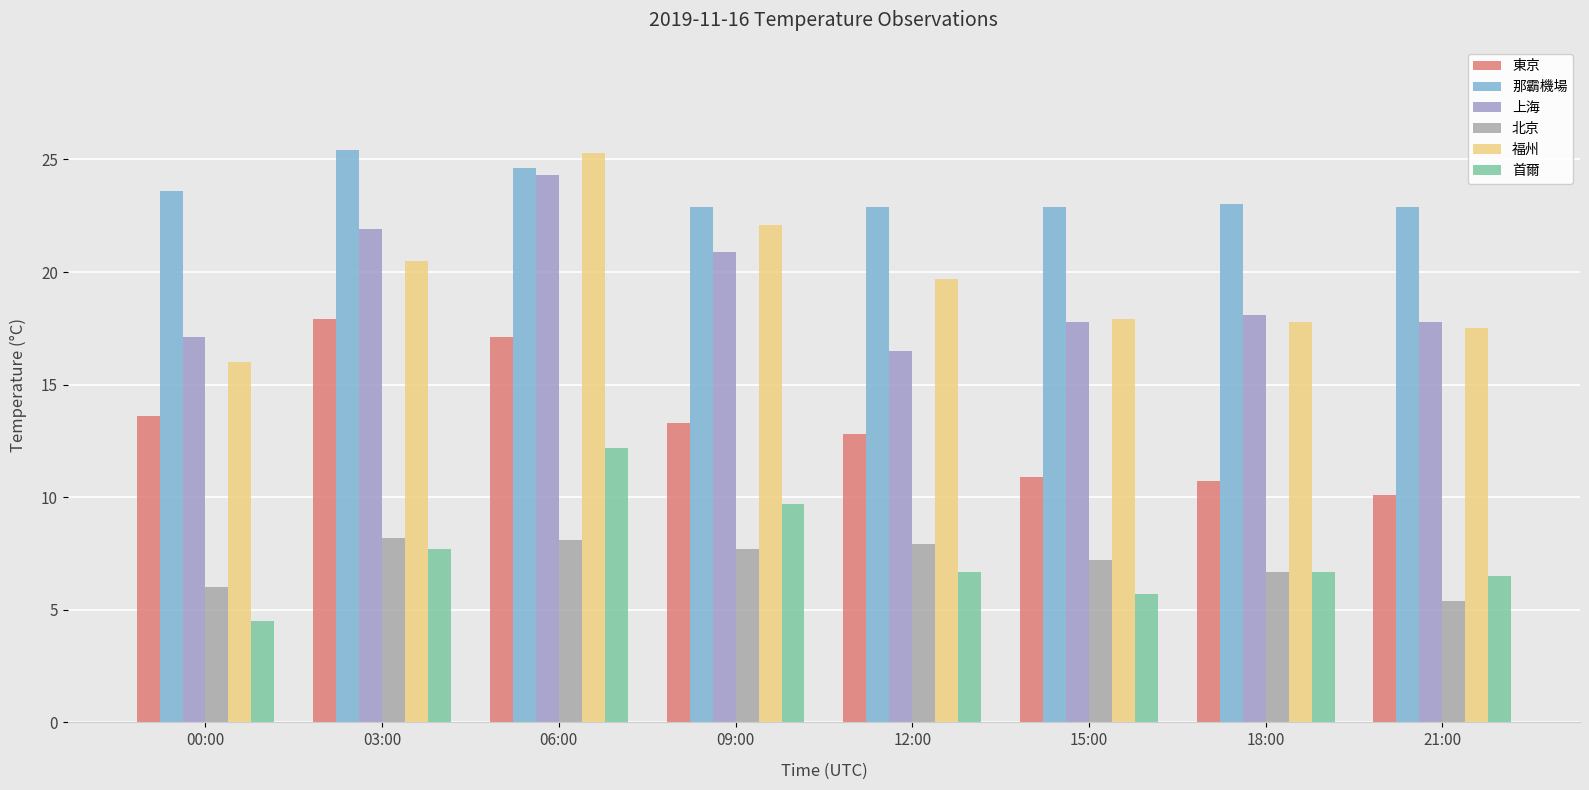

Rank the series at 18:00 from lowest to highest value.

北京, 首爾, 東京, 福州, 上海, 那霸機場